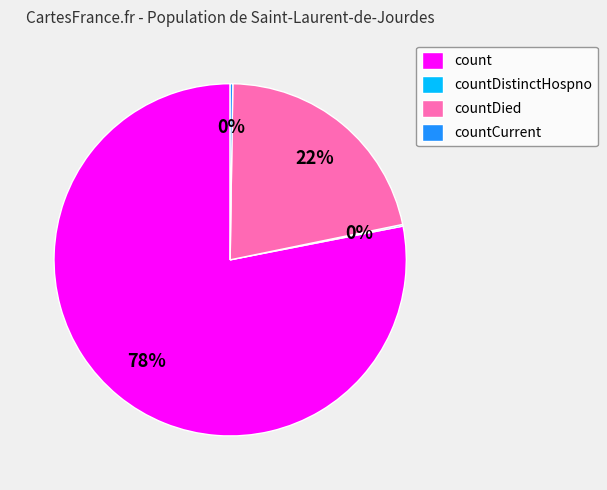

Which category has the biggest portion of the pie?

count